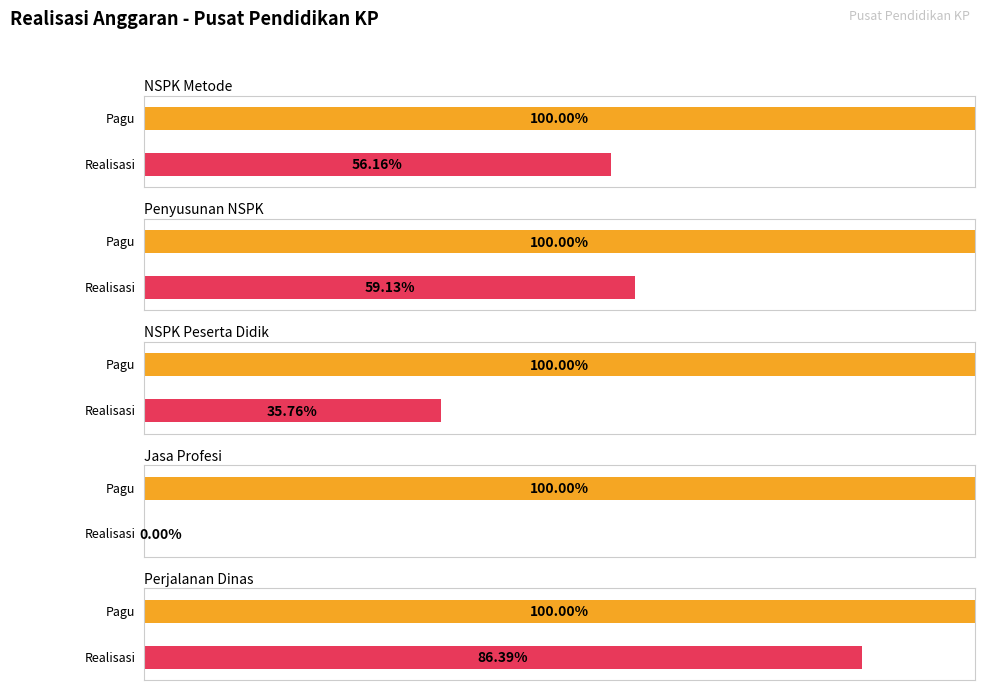

Count the number of data series in this chart.

2